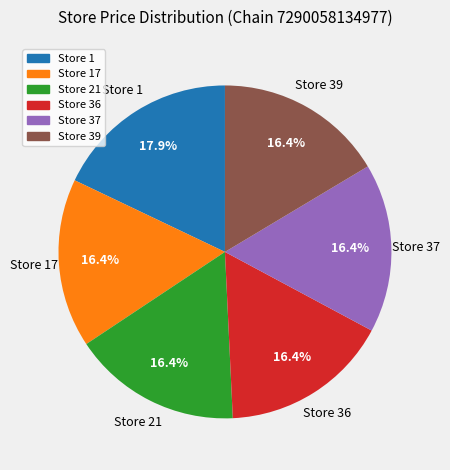

The Store 21 slice represents 6% of the pie. True or false?

False